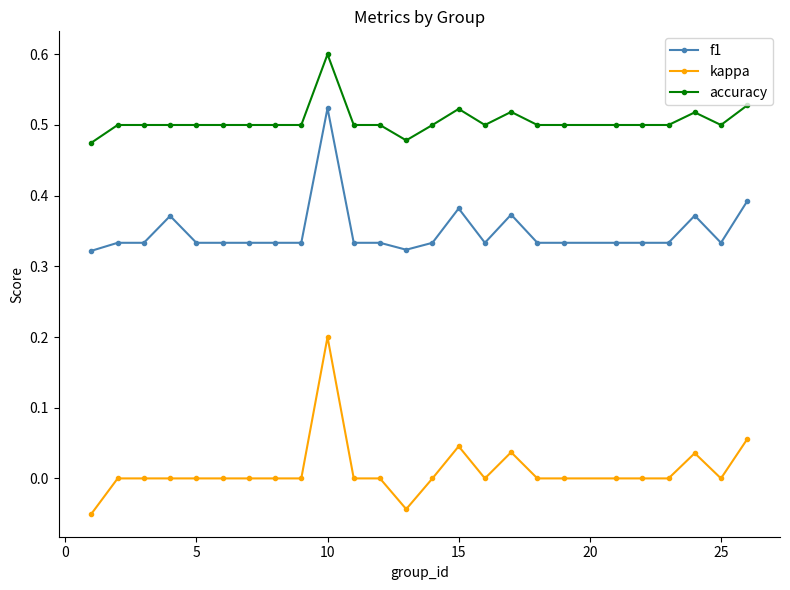

List the series in order of their overall mean, highest first.

accuracy, f1, kappa